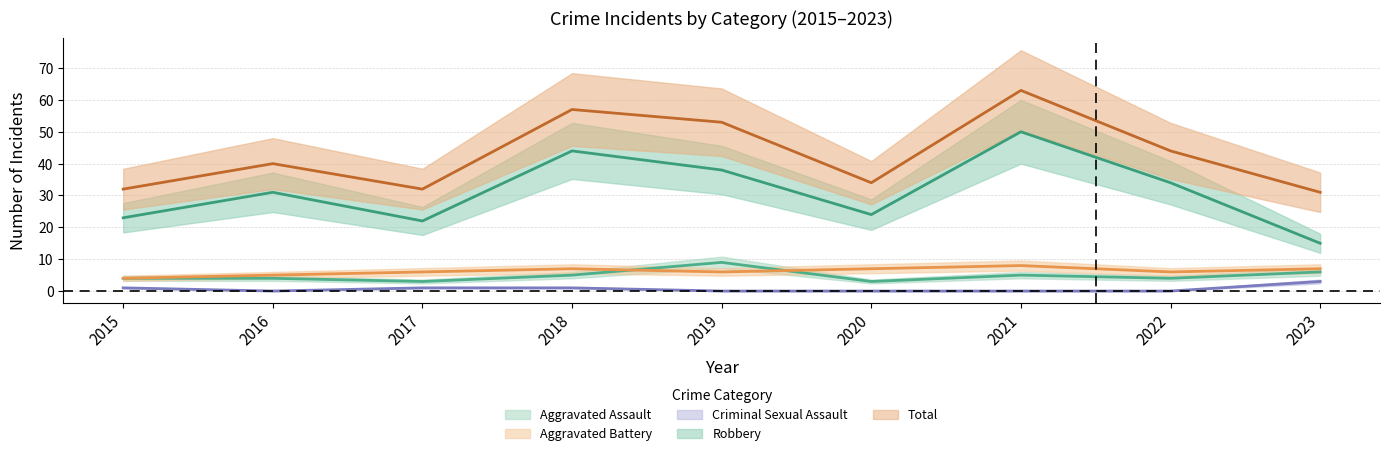

Read the Aggravated Battery value at 2016.

5